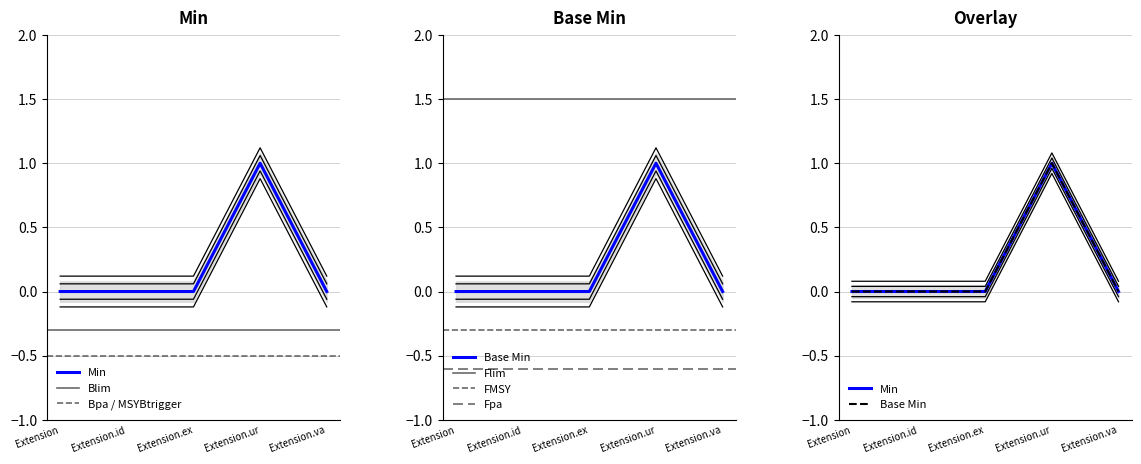

Which series has the largest range (max minus min)?

Min